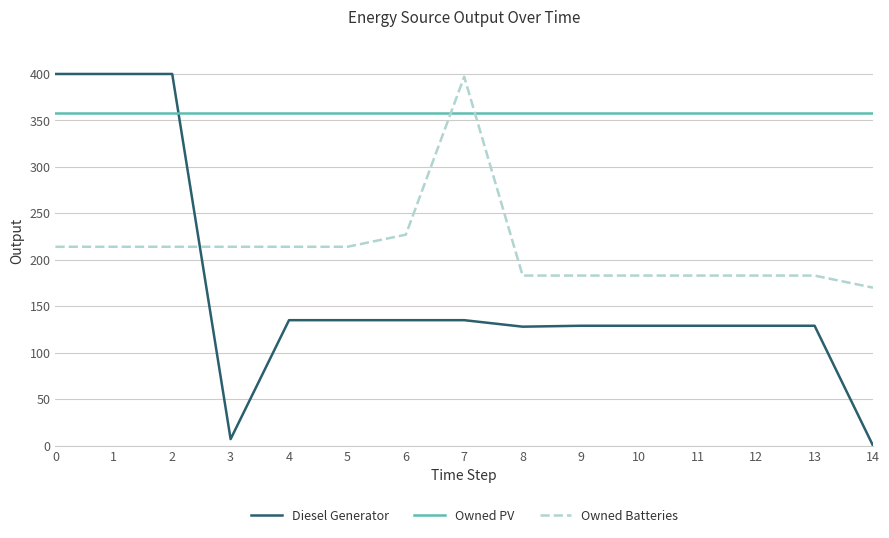

Is it true that Diesel Generator equals -180 at 14?

False